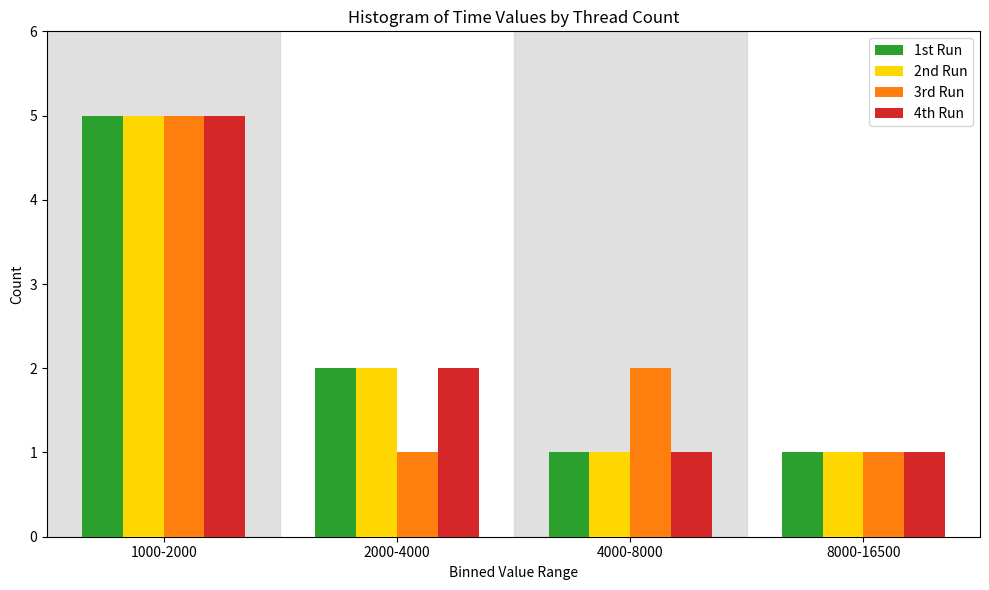

Reading left to right, list all the values displayed in this chart.

1st Run: 5	2	1	1
2nd Run: 5	2	1	1
3rd Run: 5	1	2	1
4th Run: 5	2	1	1